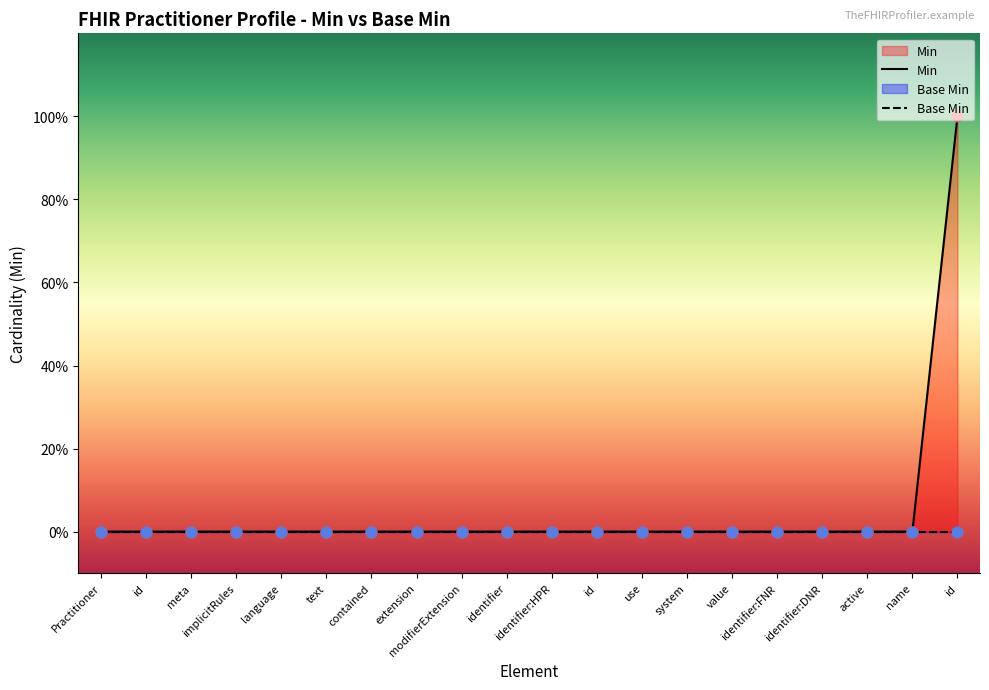

At how many categories does at least one series exceed 0?

1